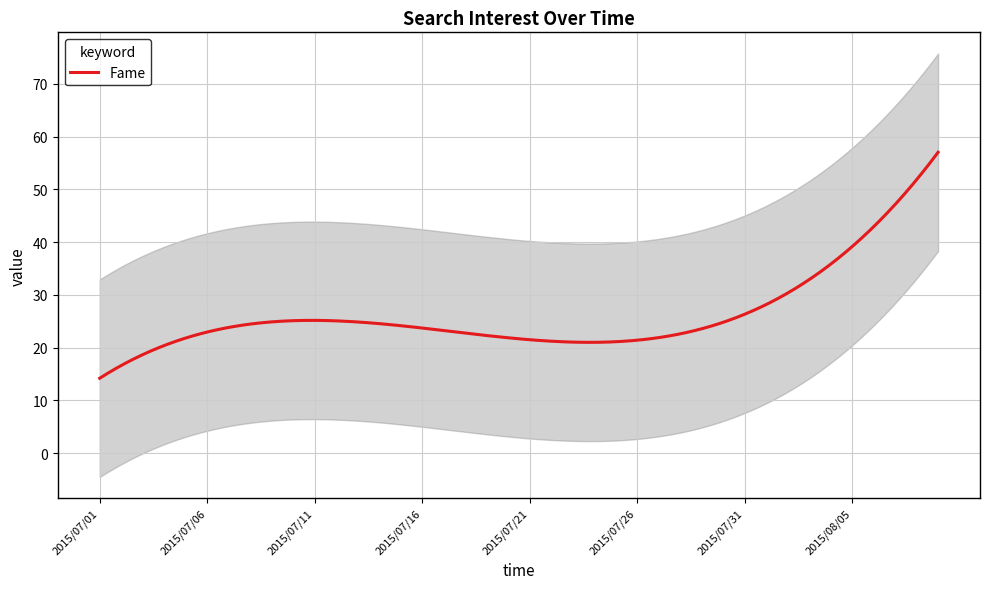

What is the difference between the maximum and minimum values?

82